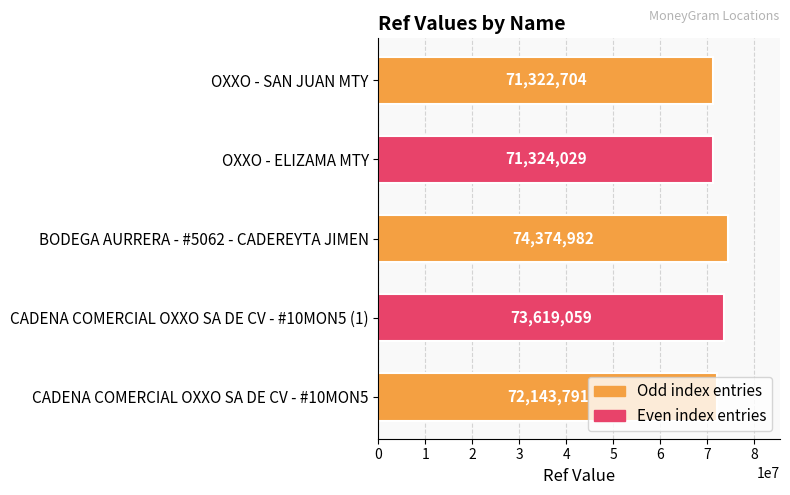

Rank the categories by value from highest to lowest.

BODEGA AURRERA - #5062 - CADEREYTA JIMEN, CADENA COMERCIAL OXXO SA DE CV - #10MON5 (1), CADENA COMERCIAL OXXO SA DE CV - #10MON5, OXXO - ELIZAMA MTY, OXXO - SAN JUAN MTY